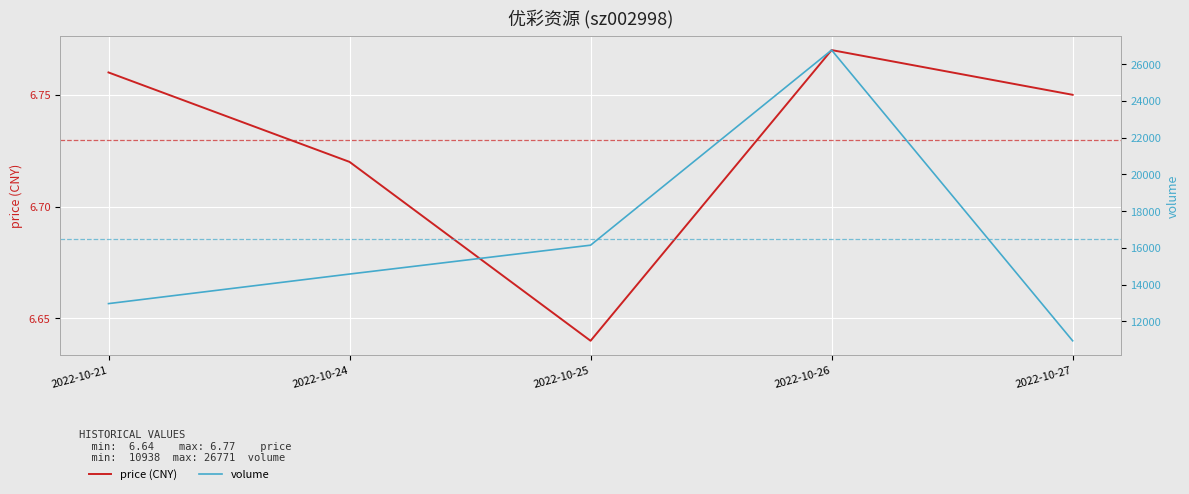

At which category does price reach its first local valley?

2022-10-25